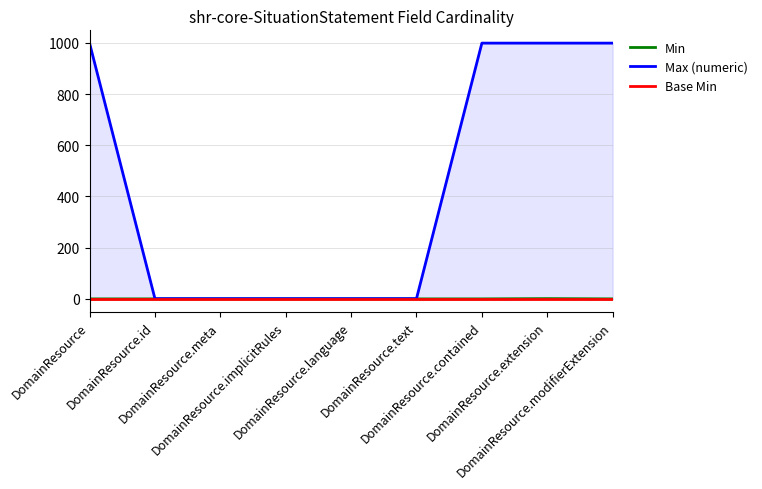

Between DomainResource.text and DomainResource.contained, which is larger?

DomainResource.text